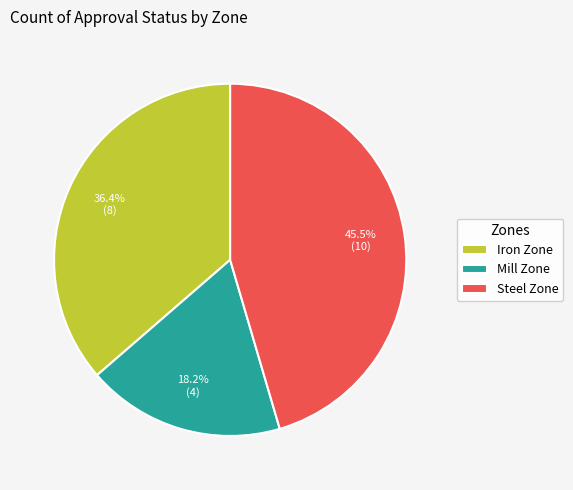

To the nearest percent, what portion does Iron Zone represent?

36%